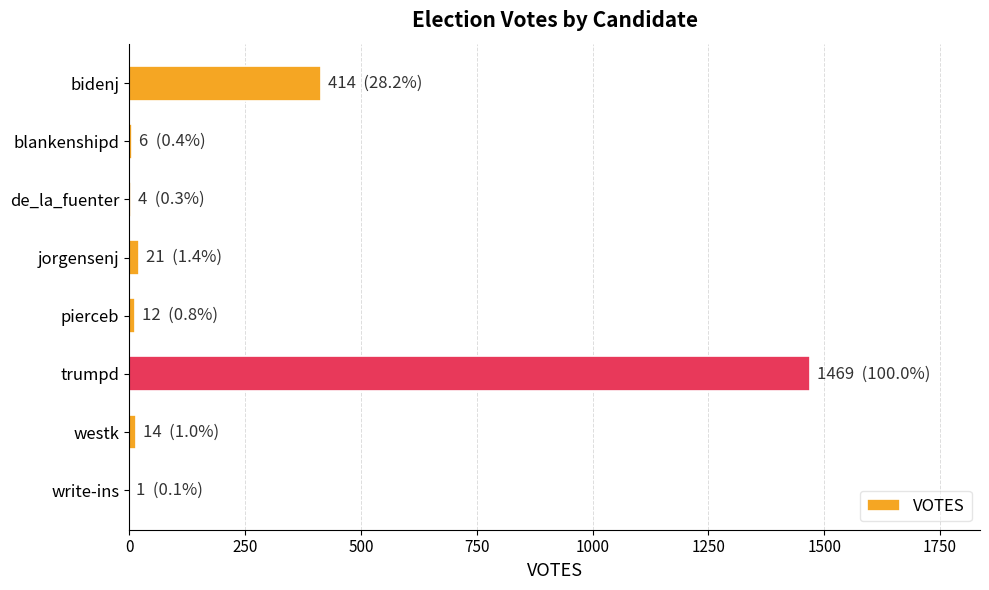

Which category has the highest value across all series?

trumpd